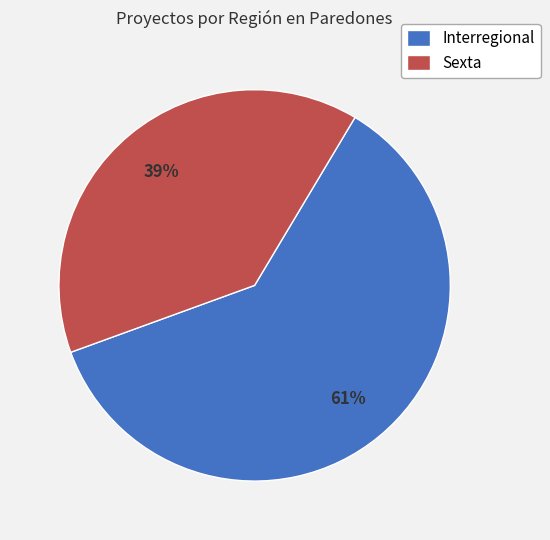

How many slices are in this pie chart?

2